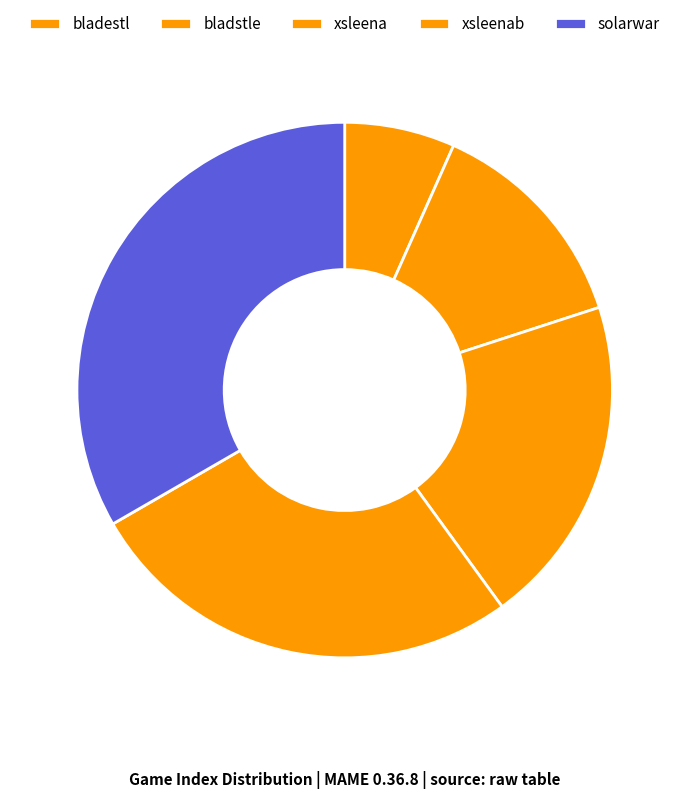

What percentage is the bladstle slice, to the nearest percent?

13%